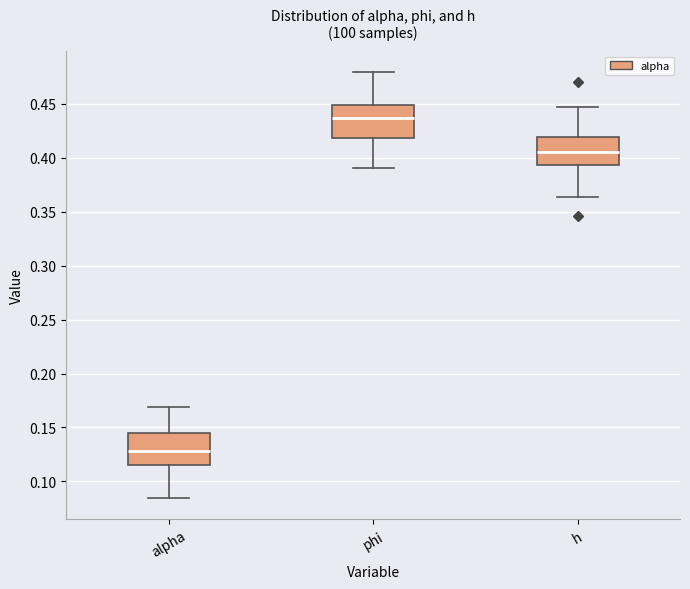

Where does the median line of the box for h sit on the y-axis? The values are not printed on the chart, so give them approximately, as read against the axis.

0.405